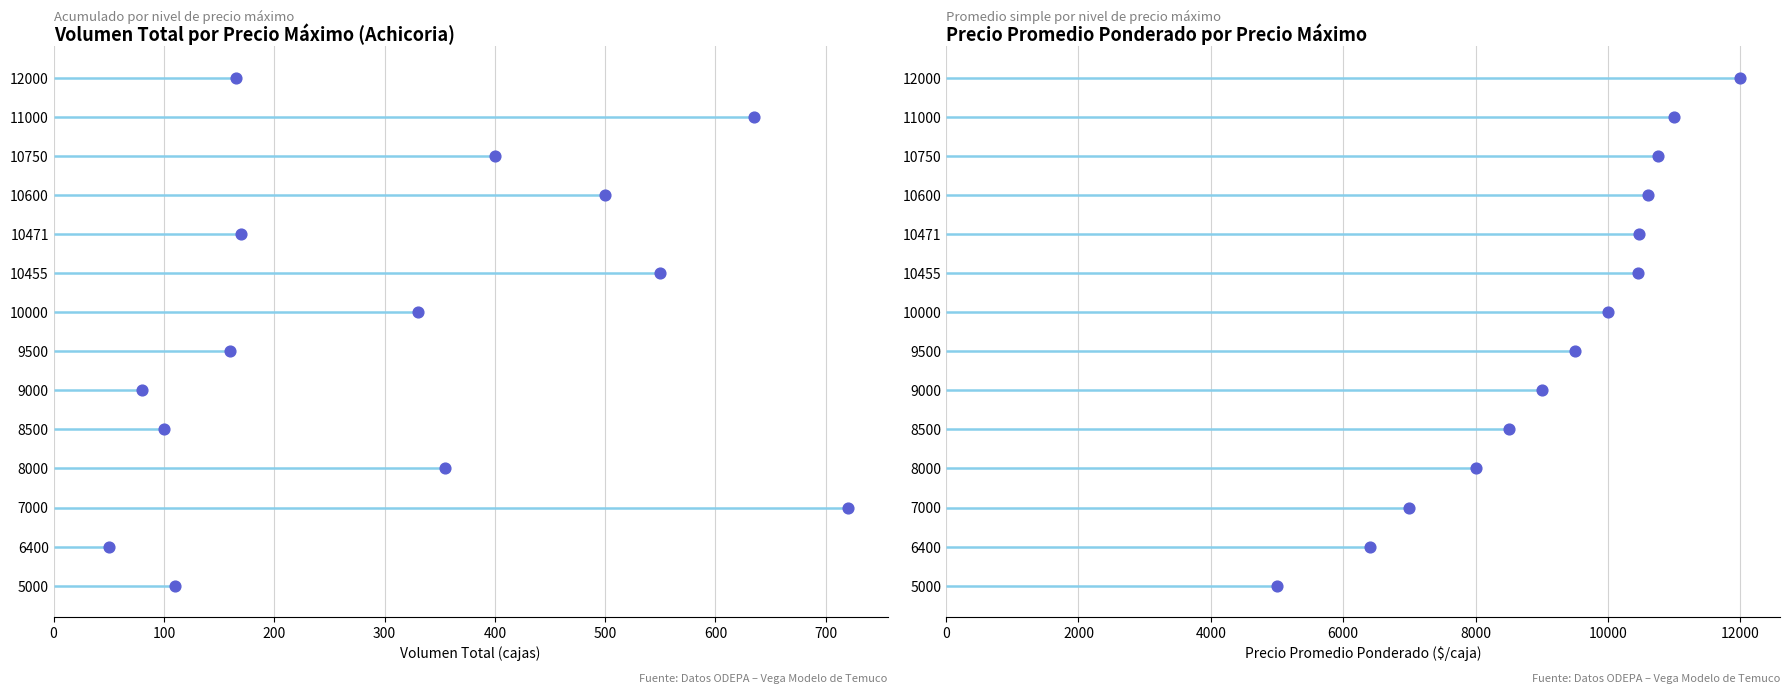

Approximately how many times larger is the value at 100 compared to 400?

0.2